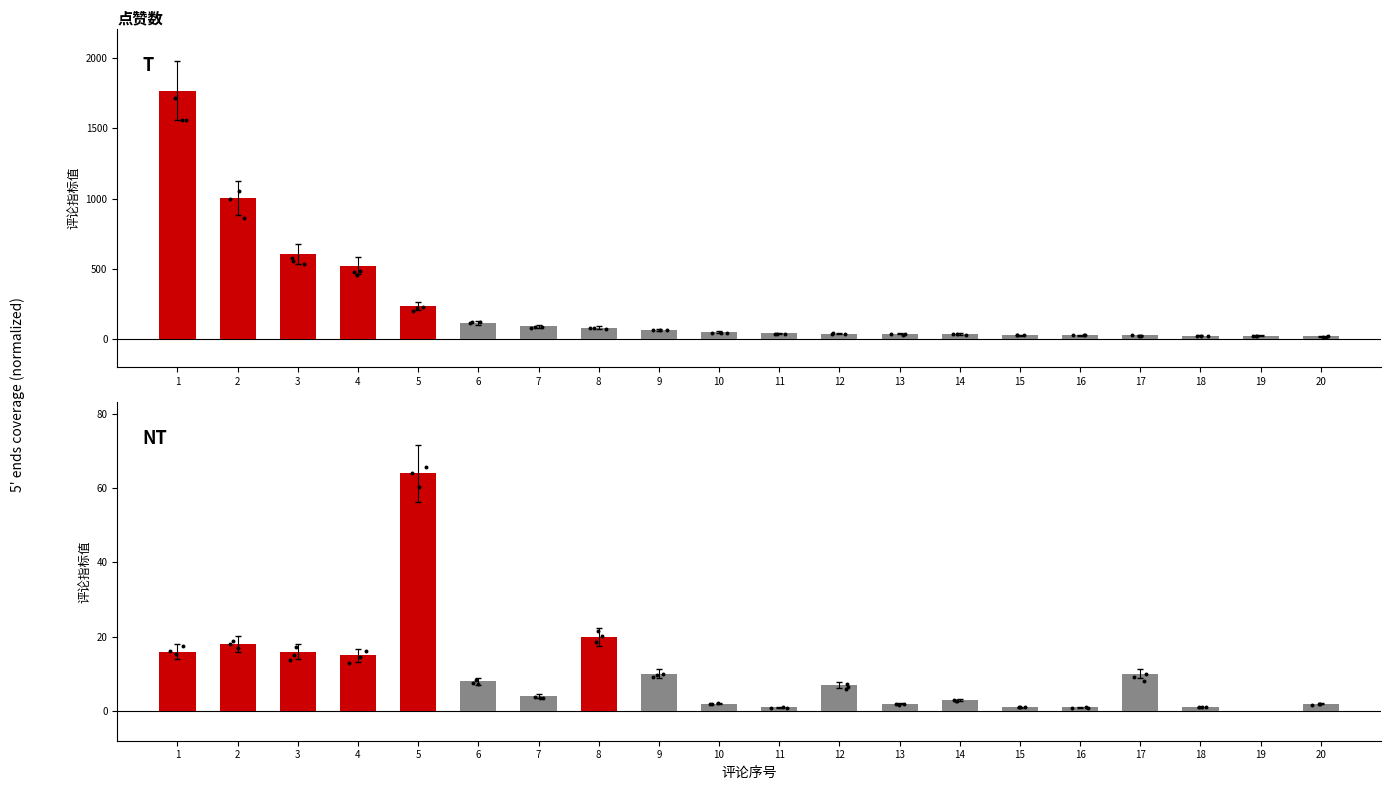

At which category is the sum across all series the highest?

1